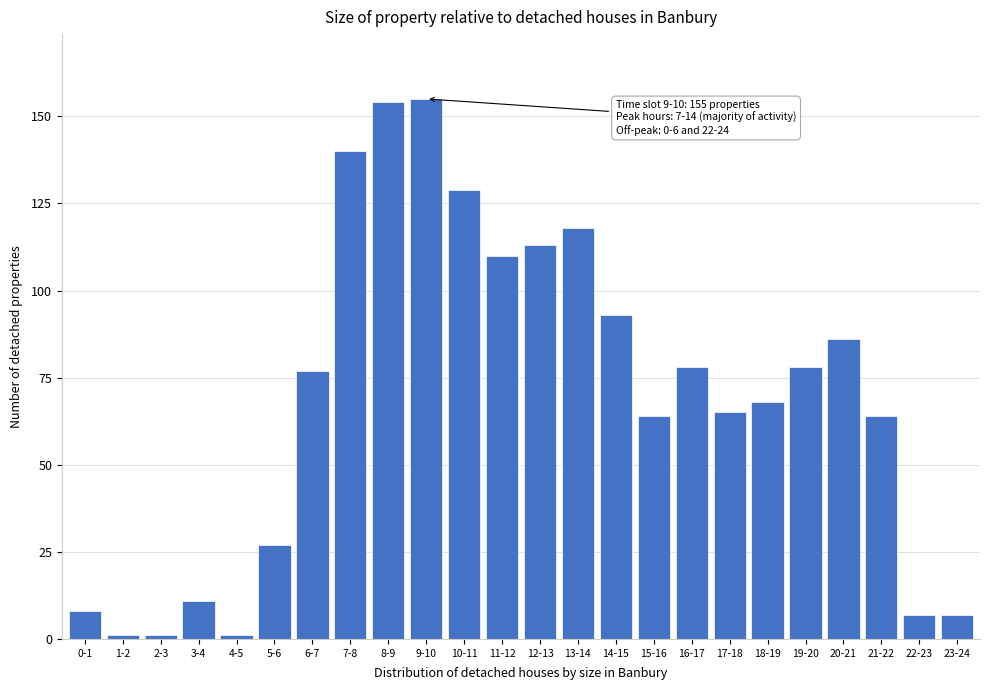

Reading left to right, transcribe all the data shown in this chart.

0-1=8	1-2=1	2-3=1	3-4=11	4-5=1	5-6=27	6-7=77	7-8=140	8-9=154	9-10=155	10-11=129	11-12=110	12-13=113	13-14=118	14-15=93	15-16=64	16-17=78	17-18=65	18-19=68	19-20=78	20-21=86	21-22=64	22-23=7	23-24=7